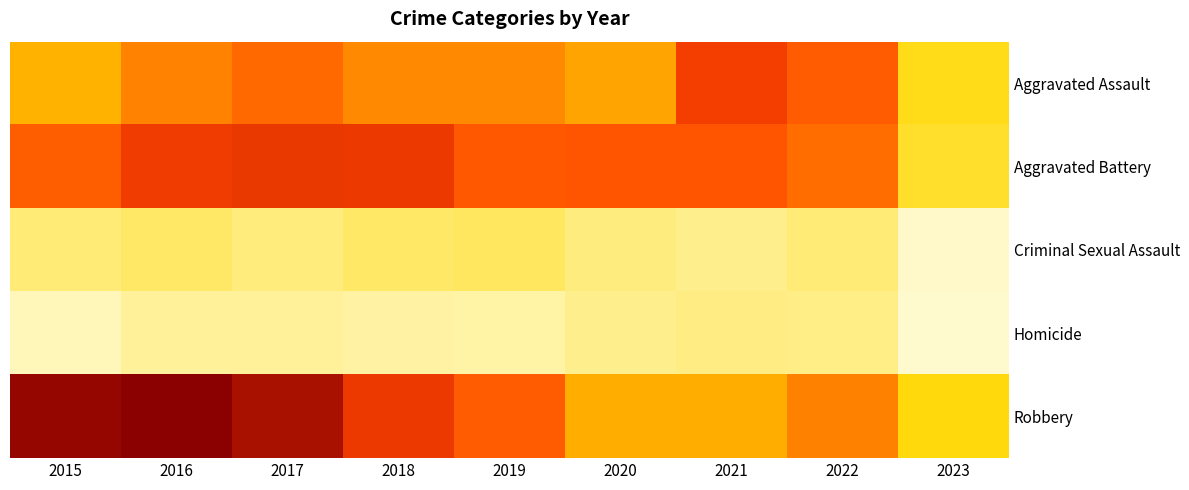

How many data points in Criminal Sexual Assault are less than 43?

4